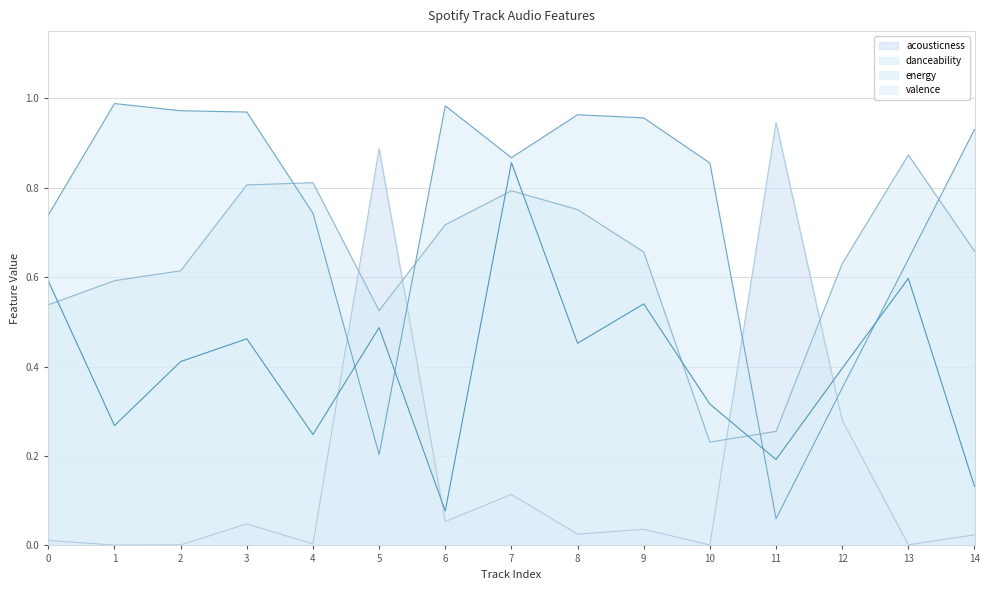

Reading left to right, list all the values displayed in this chart.

acousticness: 0=0.0	1=0.0	2=0.0	3=0.0	4=0.0	5=0.9	6=0.1	7=0.1	8=0.0	9=0.0	10=0.0	11=0.9	12=0.3	13=0.0	14=0.0
danceability: 0=0.5	1=0.6	2=0.6	3=0.8	4=0.8	5=0.5	6=0.7	7=0.8	8=0.8	9=0.7	10=0.2	11=0.3	12=0.6	13=0.9	14=0.7
energy: 0=0.7	1=1.0	2=1.0	3=1.0	4=0.7	5=0.2	6=1.0	7=0.9	8=1.0	9=1.0	10=0.9	11=0.1	12=0.4	13=0.6	14=0.9
valence: 0=0.6	1=0.3	2=0.4	3=0.5	4=0.2	5=0.5	6=0.1	7=0.9	8=0.5	9=0.5	10=0.3	11=0.2	12=0.4	13=0.6	14=0.1